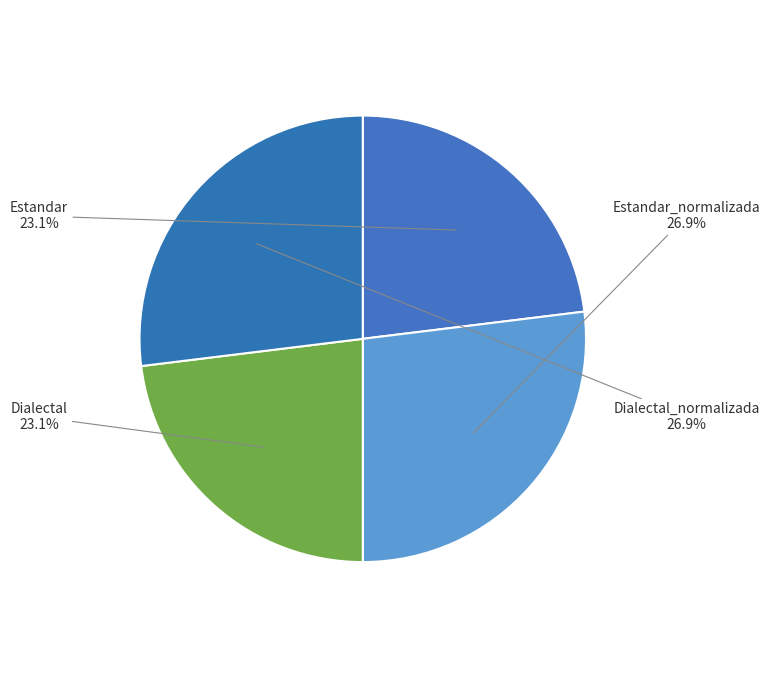

What is the ratio of the value at Dialectal to the value at Dialectal_normalizada?

0.9